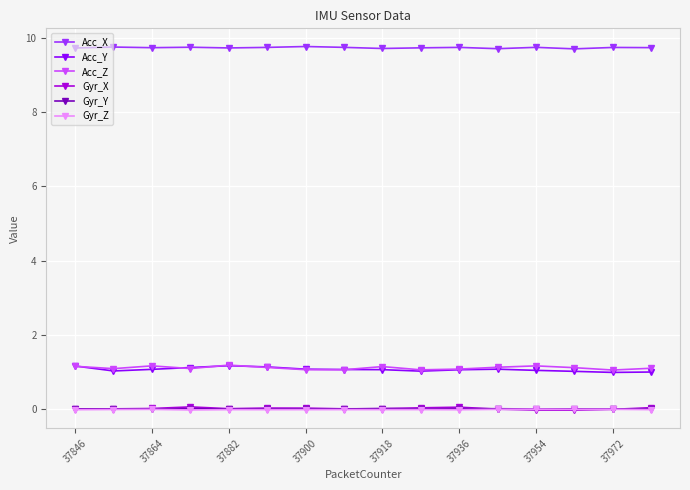

What is the value of the Acc_Y point at the 13th from the left?

1.0